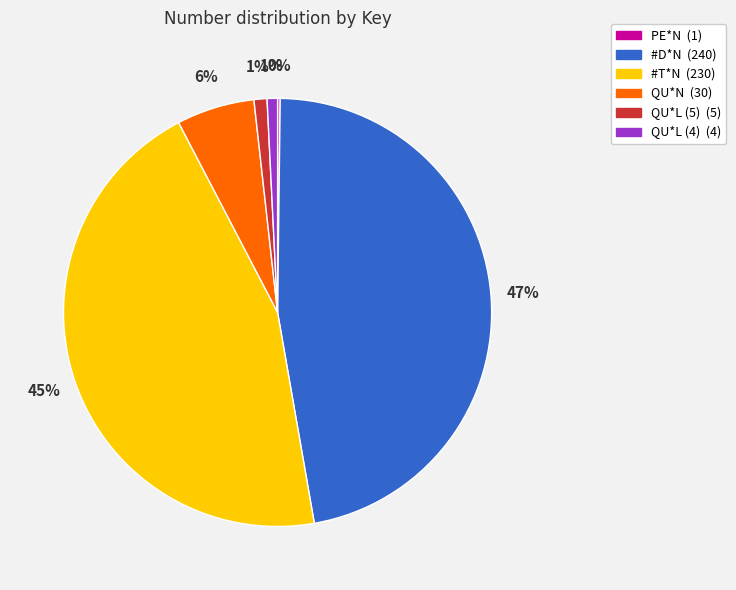

True or false: QU*L (5) accounts for 11% of the total.

False